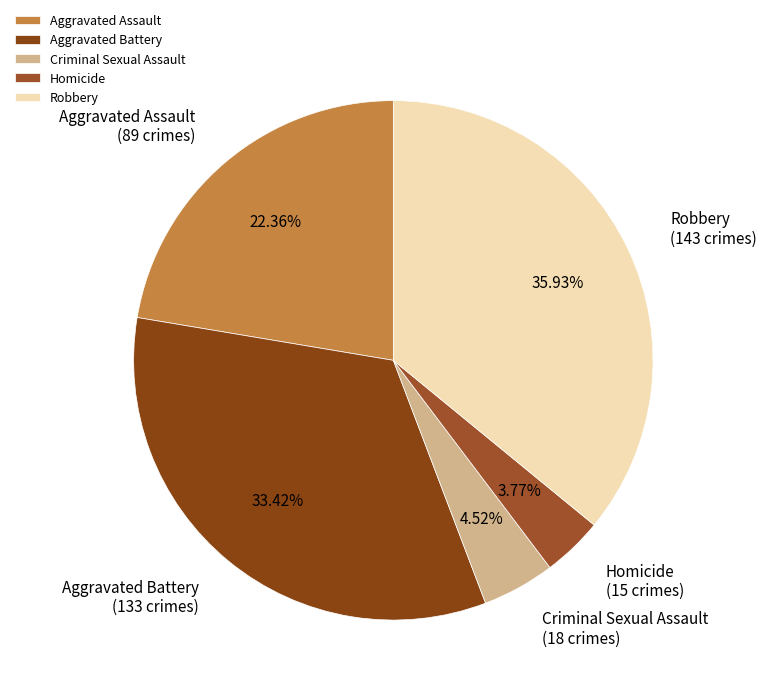

Rank the categories by value from lowest to highest.

Homicide, Criminal Sexual Assault, Aggravated Assault, Aggravated Battery, Robbery